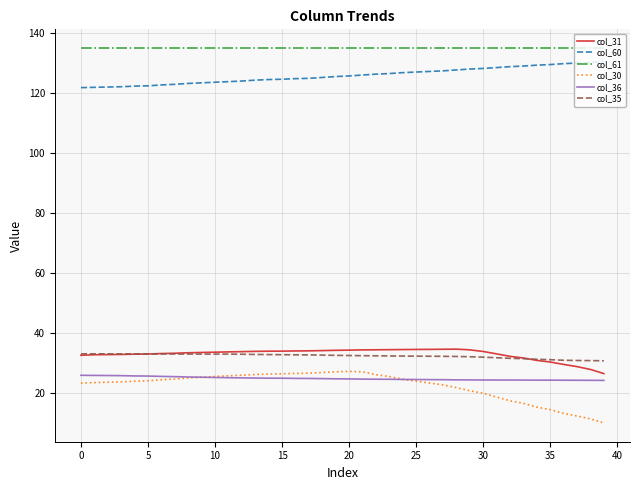

True or false: col_61 and col_60 cross at least once.

False